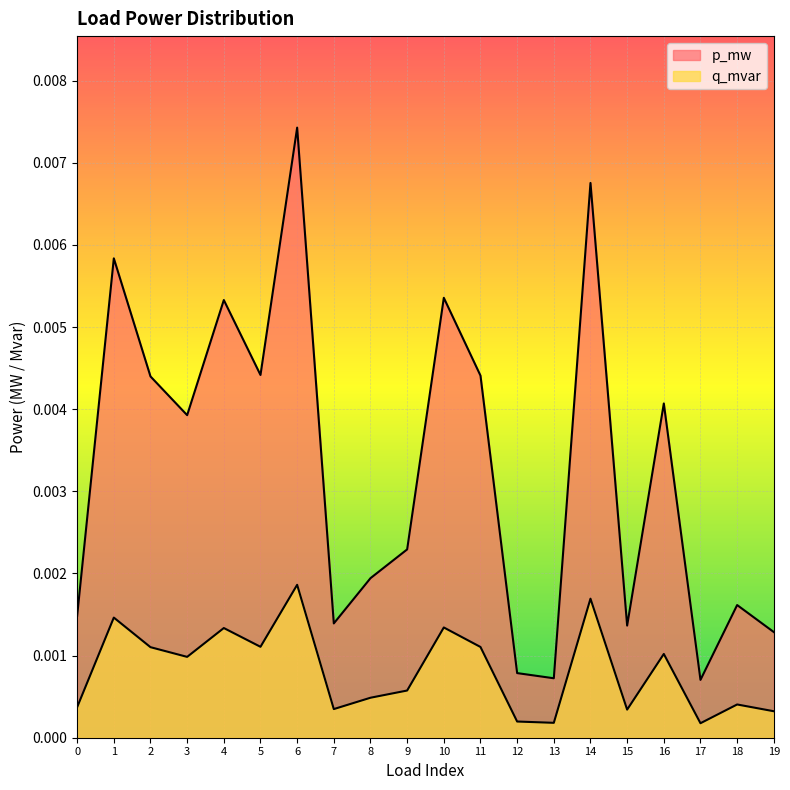

Count the number of categories in the chart.

20